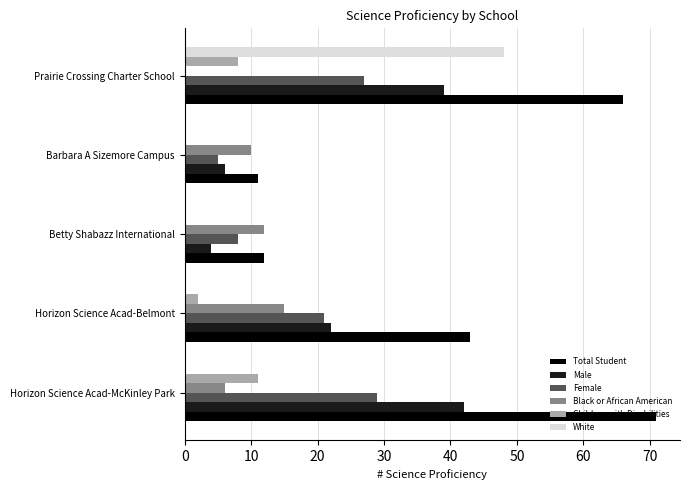

Count the number of data series in this chart.

6